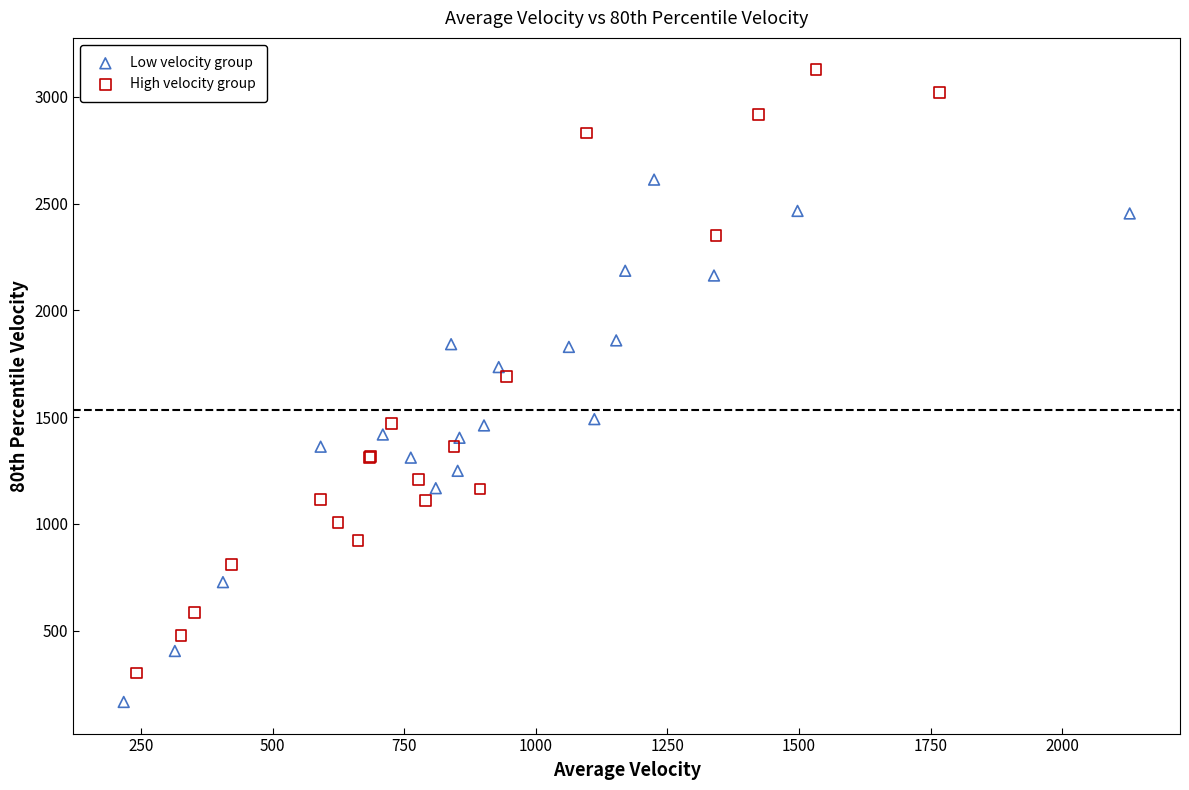

Which series has the widest spread of Y values?

High velocity group